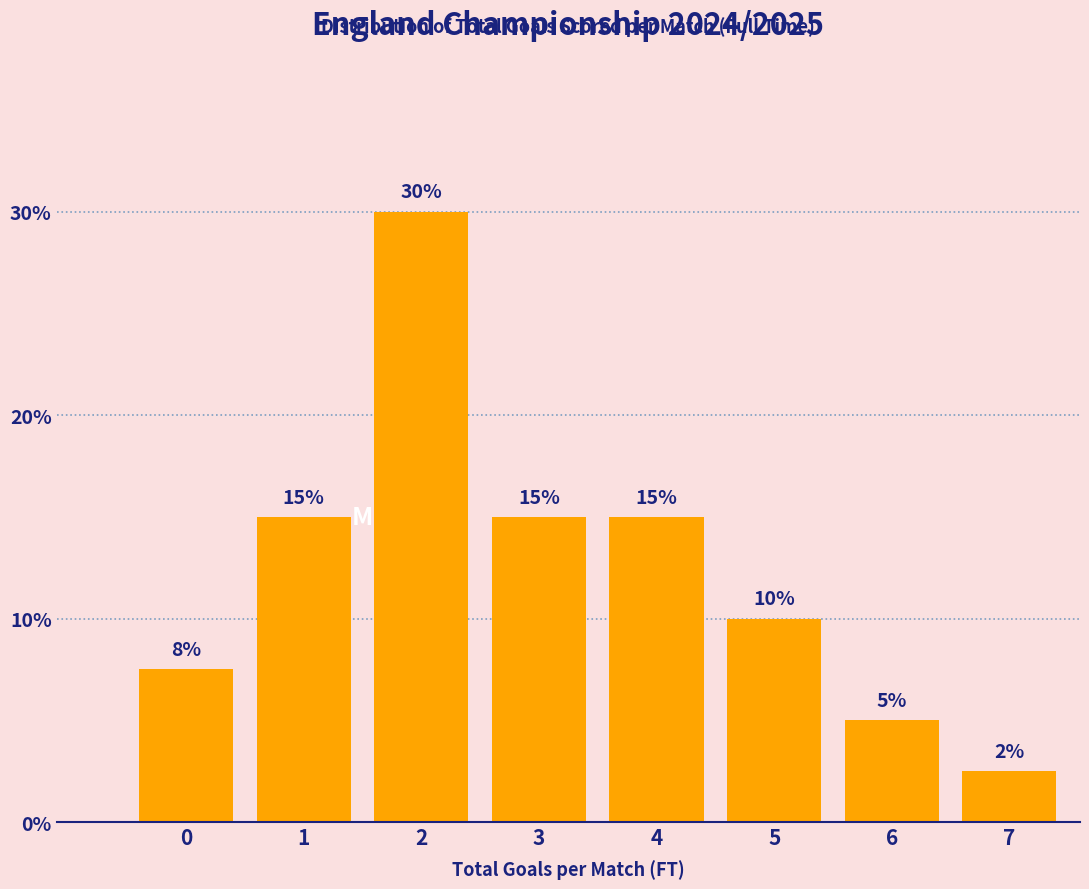

What is the value of the 6th bar from the left?

10.0